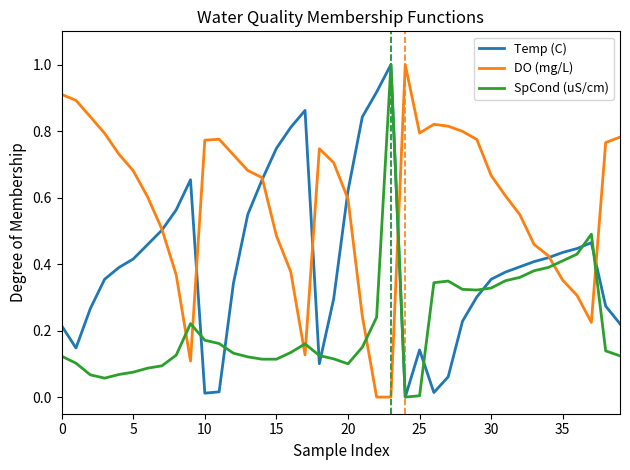

Which series has the largest total across all categories?

DO (mg/L)